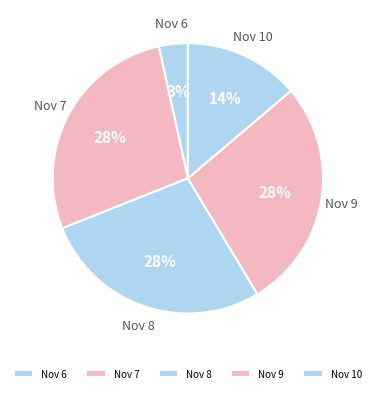

Is it true that Nov 10 is 8% of the pie?

False